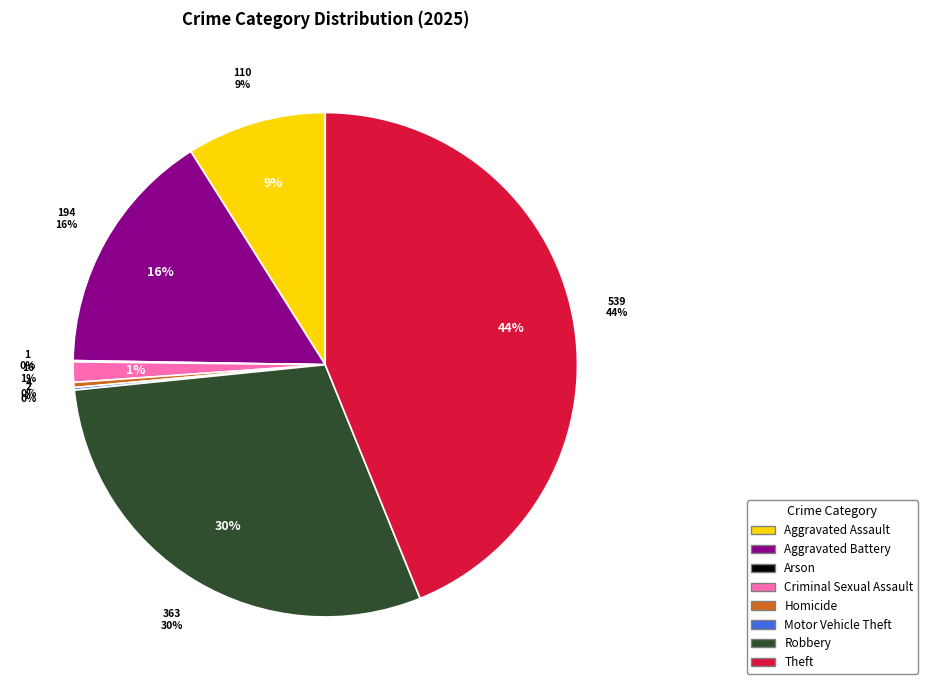

Approximately how many times larger is the value at Theft compared to Robbery?

1.5